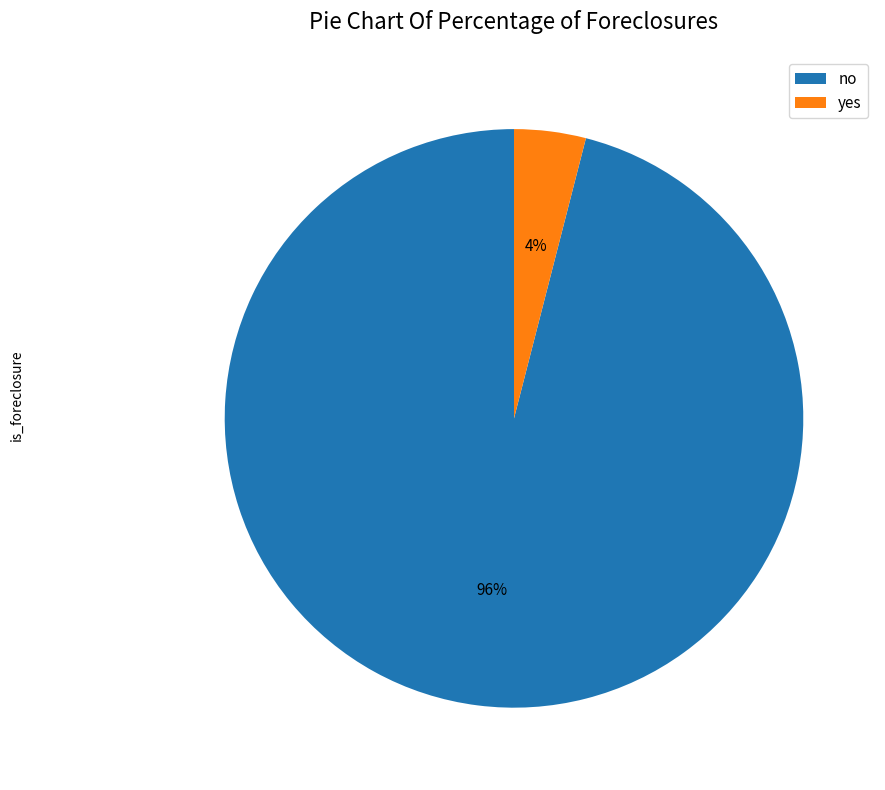

Which category has the biggest portion of the pie?

no